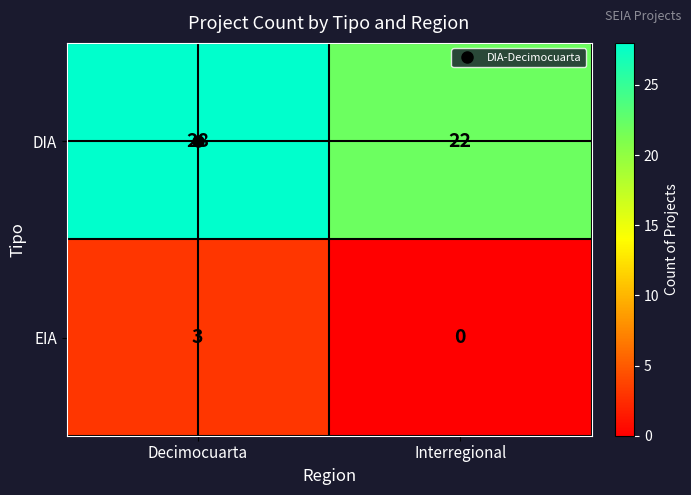

What is the approximate value of EIA at Decimocuarta?

3